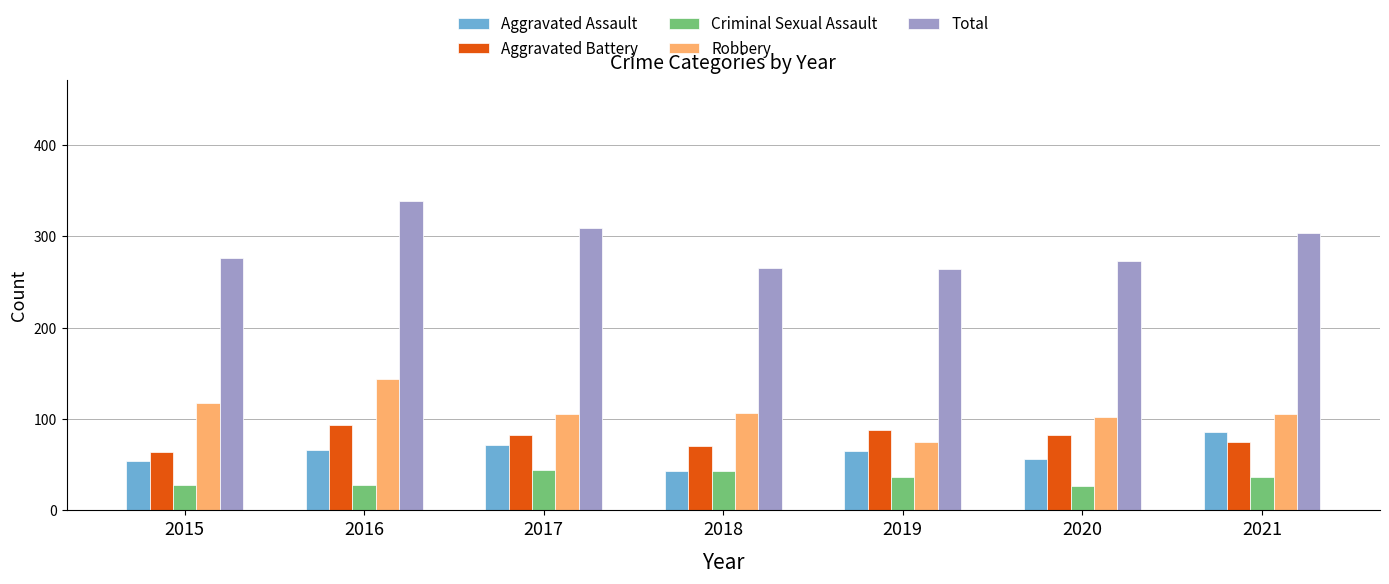

What is the approximate value of Total at 2020?

273